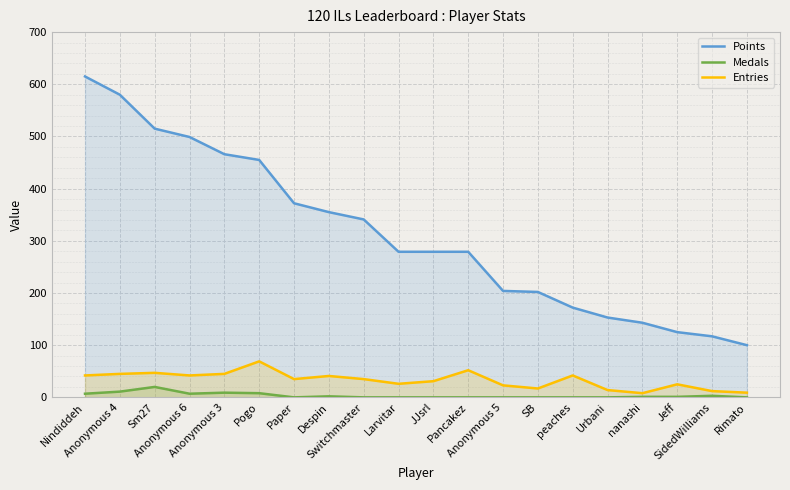

Between Switchmaster and Paper, which is larger?

Paper